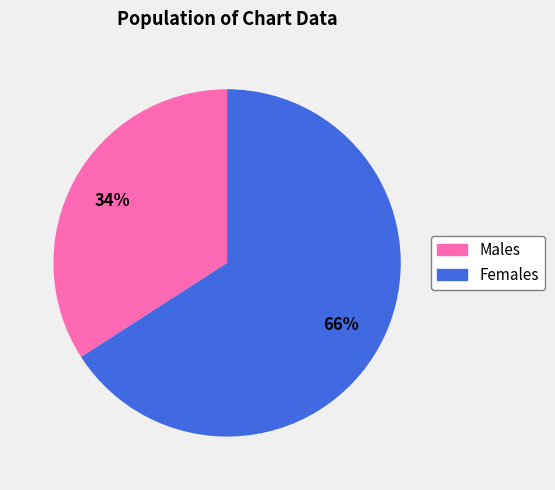

To the nearest percent, what is the average slice percentage?

50%